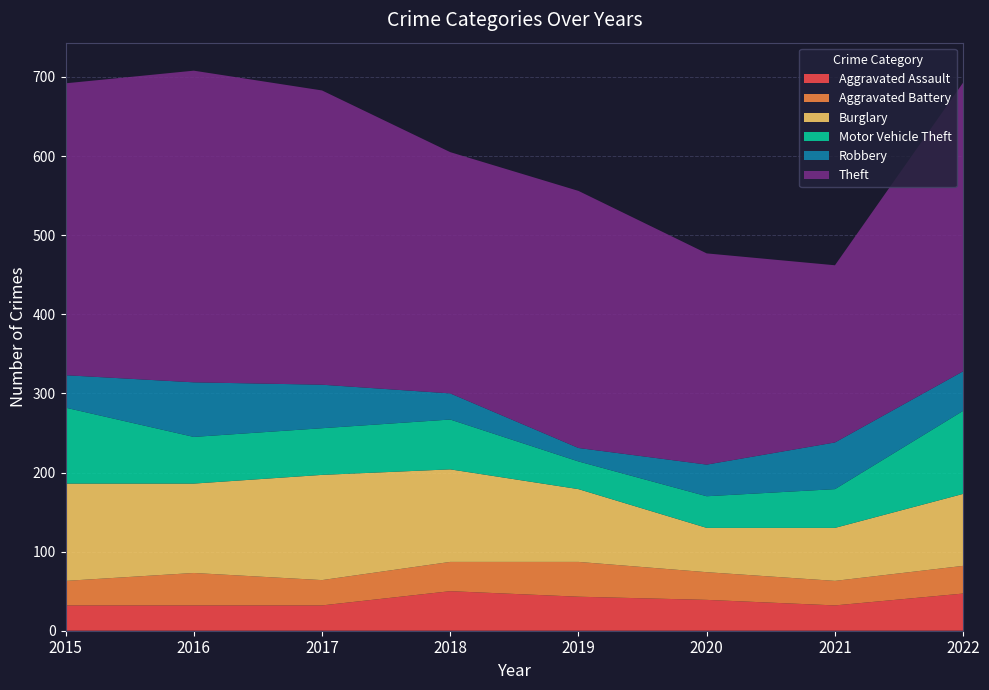

Reading left to right, transcribe all the data shown in this chart.

Aggravated Assault: 32	32	32	50	43	39	32	47
Aggravated Battery: 31	41	32	37	44	35	31	35
Burglary: 123	113	133	117	92	56	67	91
Motor Vehicle Theft: 96	59	59	63	35	40	49	105
Robbery: 41	69	55	33	17	40	59	50
Theft: 369	394	372	305	325	267	224	365